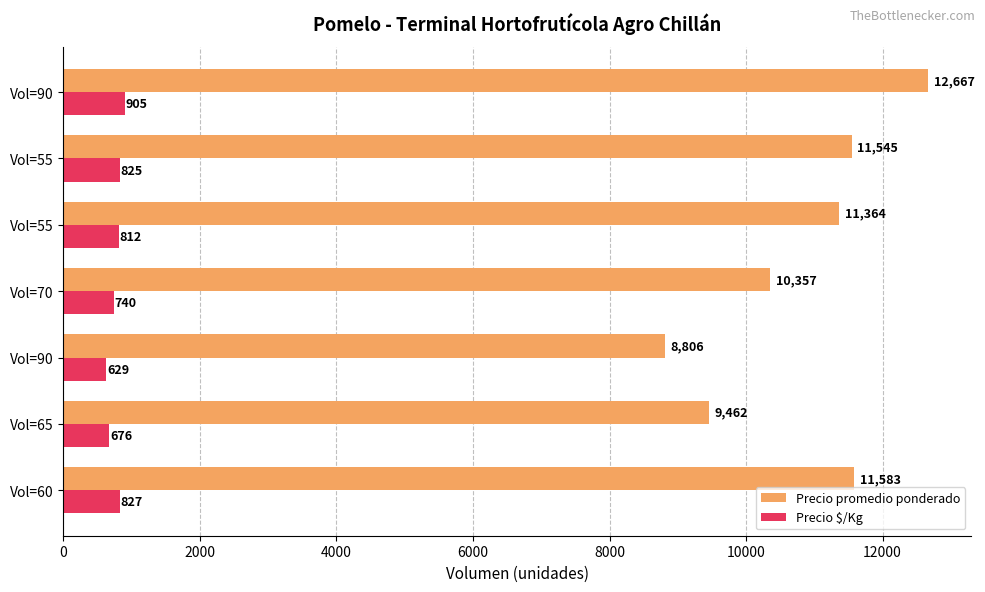

Rank the series by their maximum value, from highest to lowest.

Precio promedio ponderado, Precio $/Kg